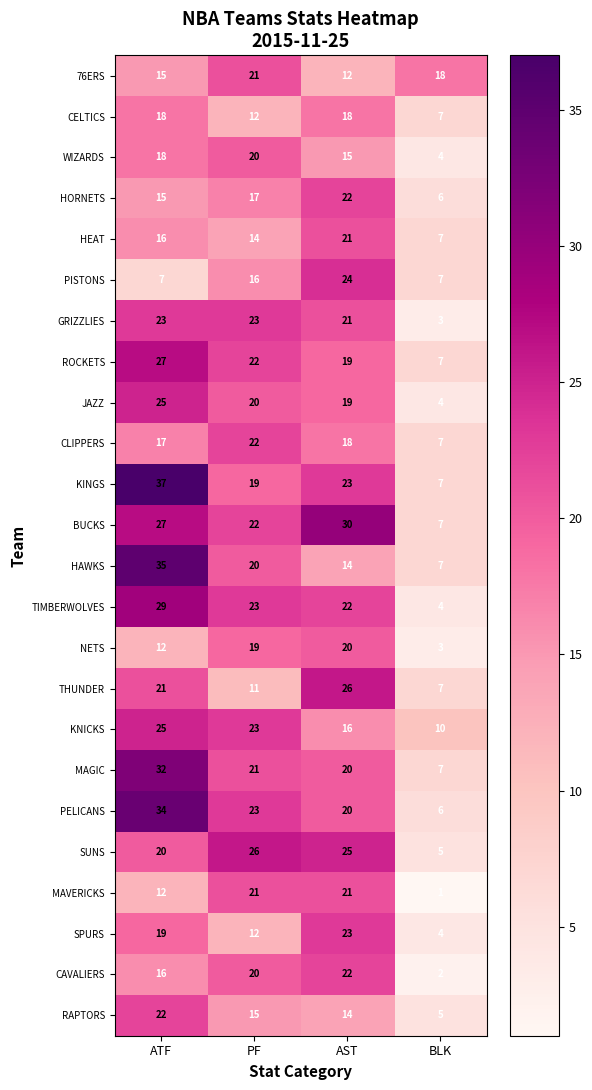

What is the total value across all series at AST?

485